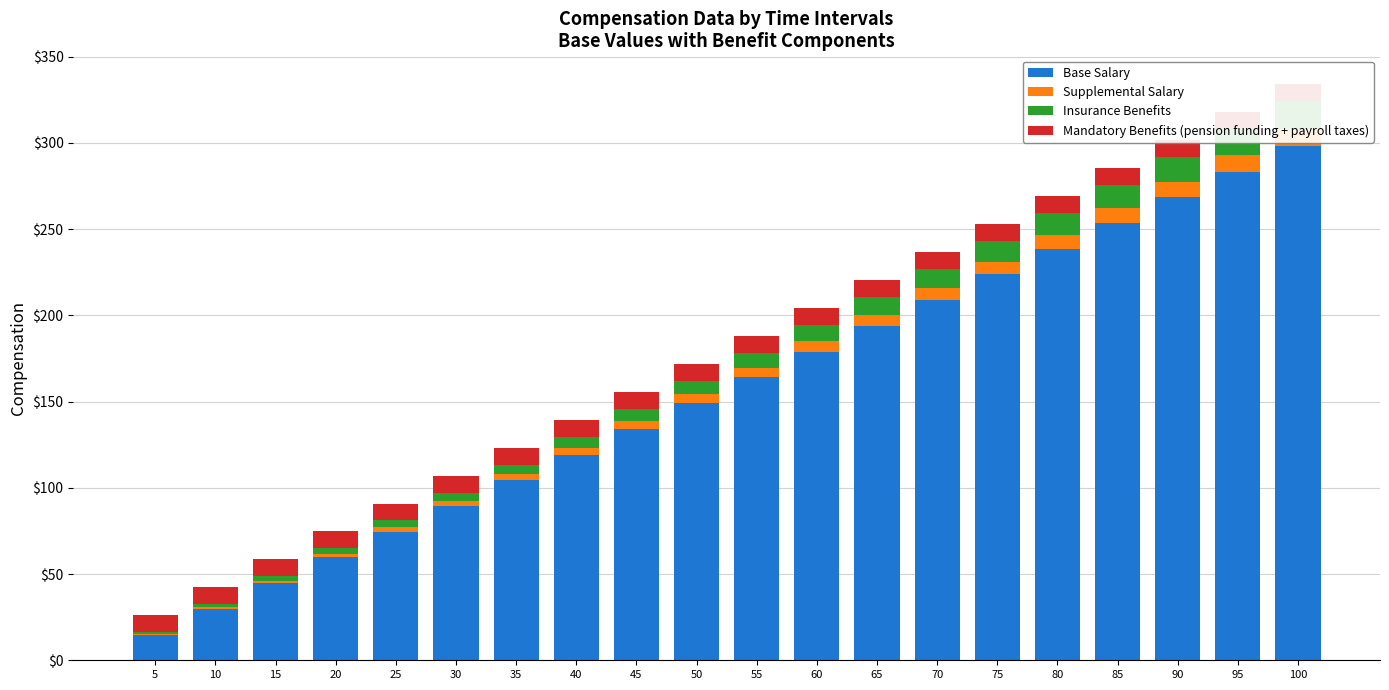

Which series has the largest range (max minus min)?

Base Salary